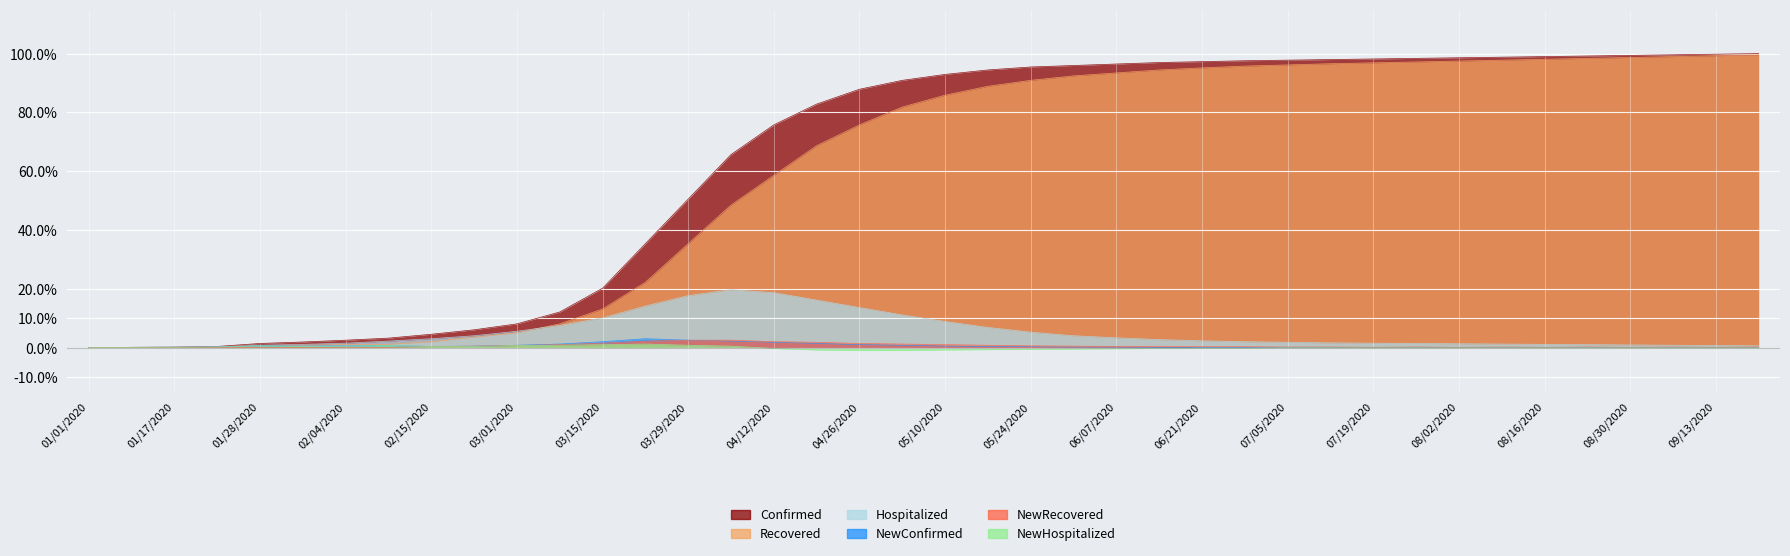

True or false: Confirmed has more than 1 interior local peaks.

False